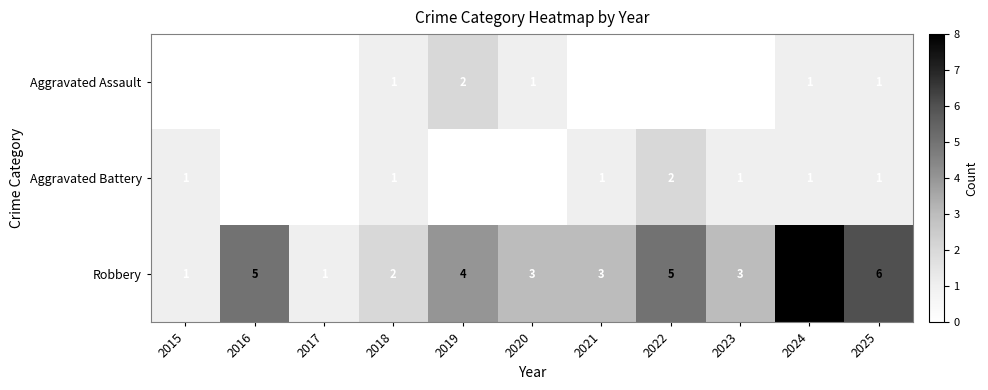

Between 2015 and 2022, which series saw the biggest shift?

Robbery